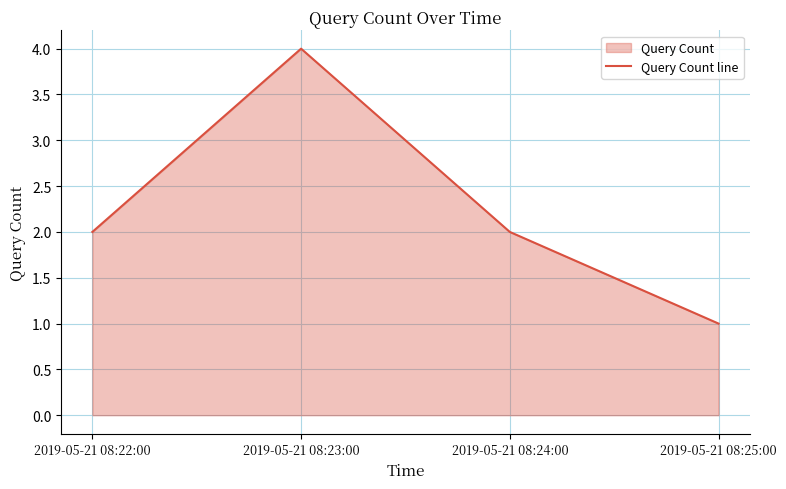

How many points are higher than both their immediate neighbors (excluding endpoints)?

1